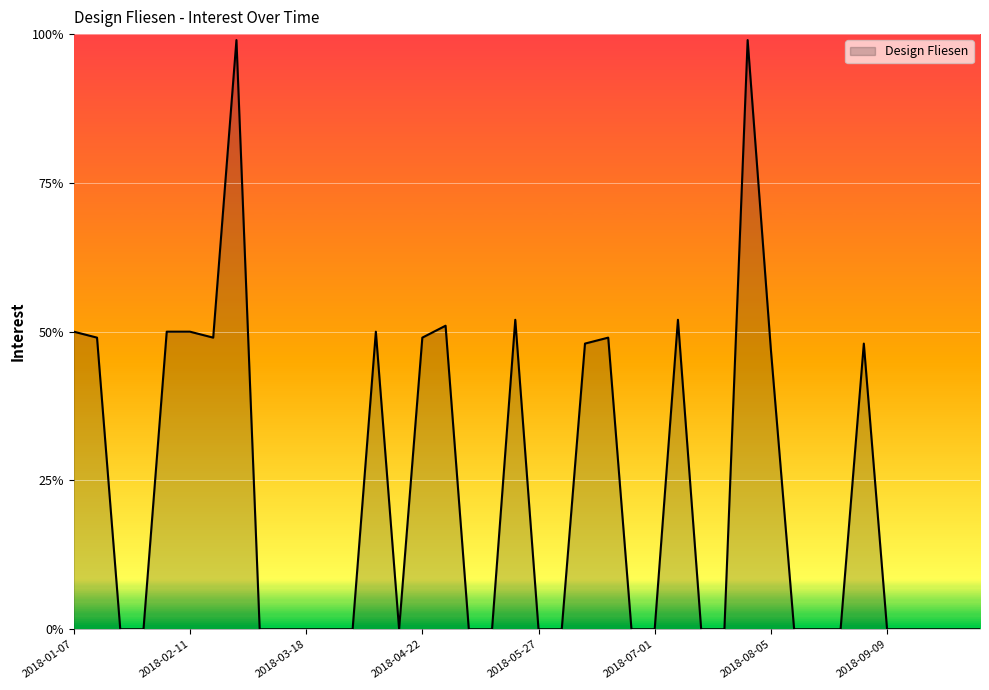

What is the greatest value displayed?

99